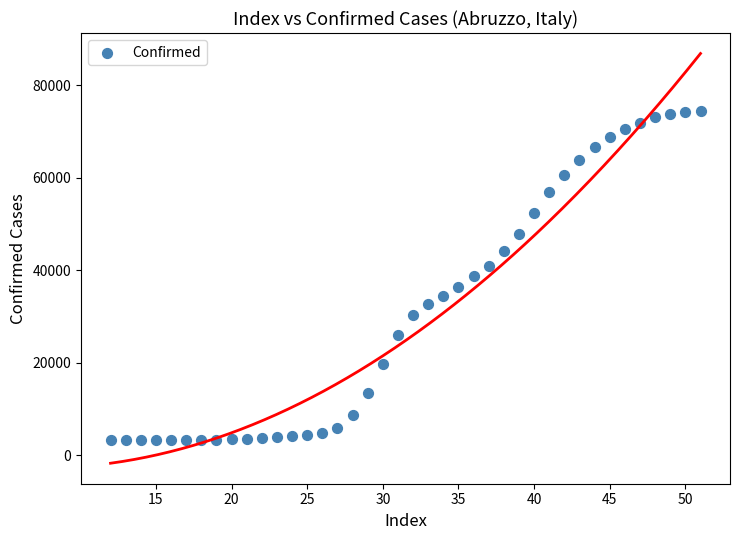

What is the range of X values (max minus min)?

39